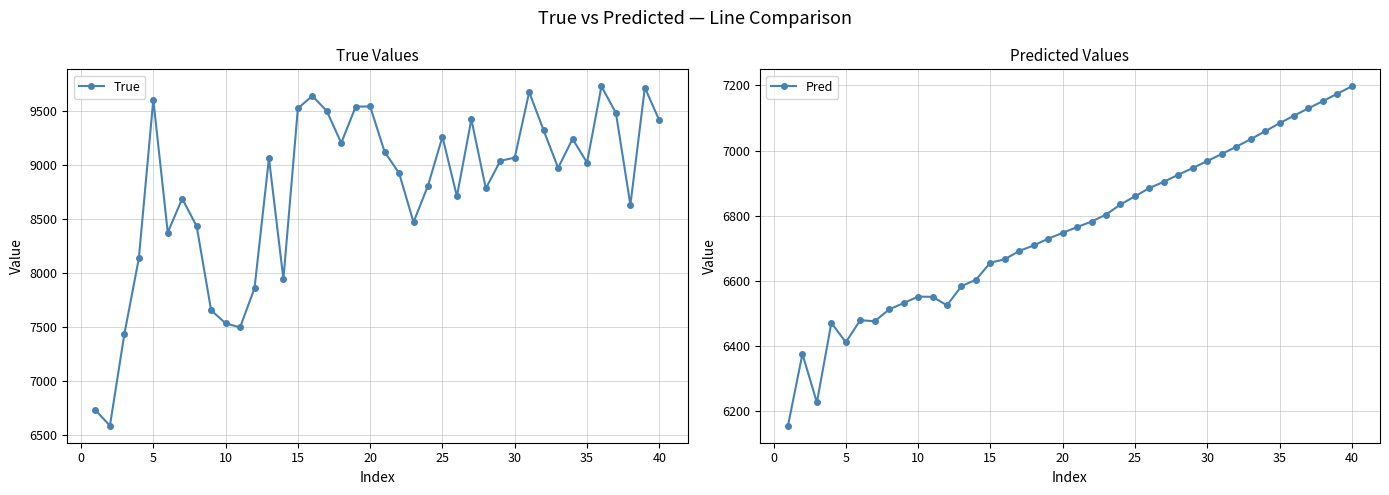

True or false: True and Pred intersect in this chart.

False